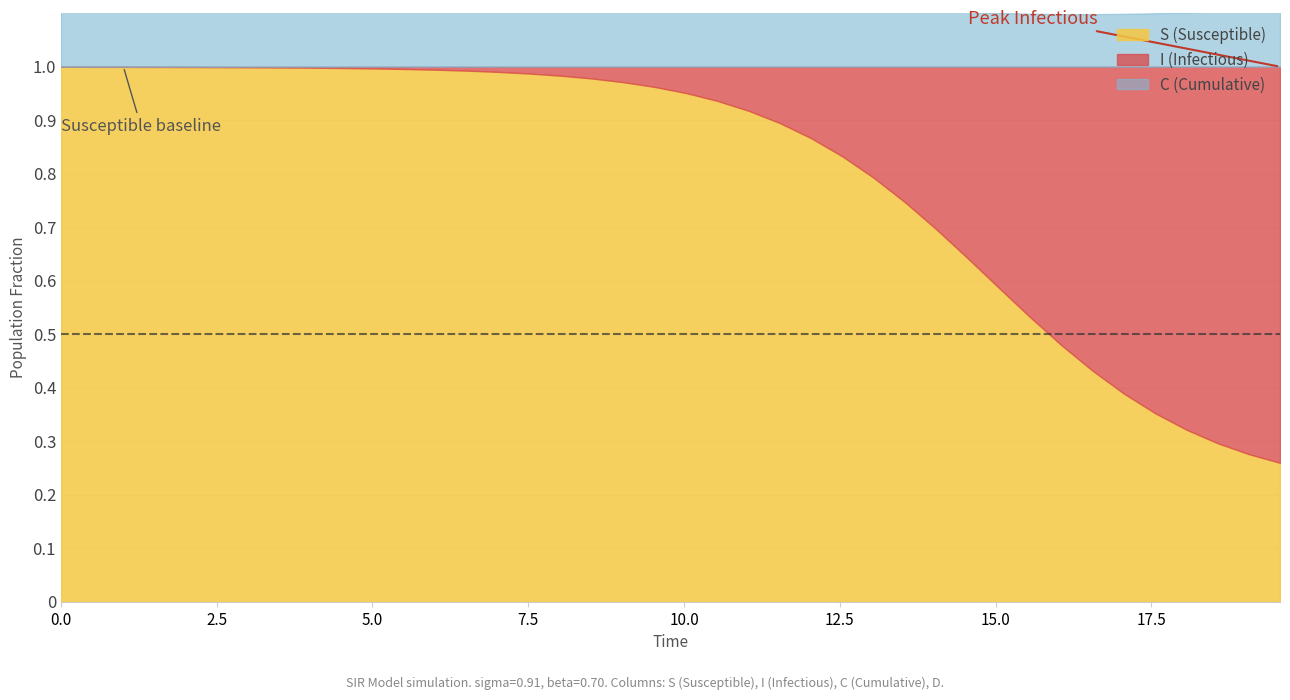

The value of I at D is 0.0. True or false?

False